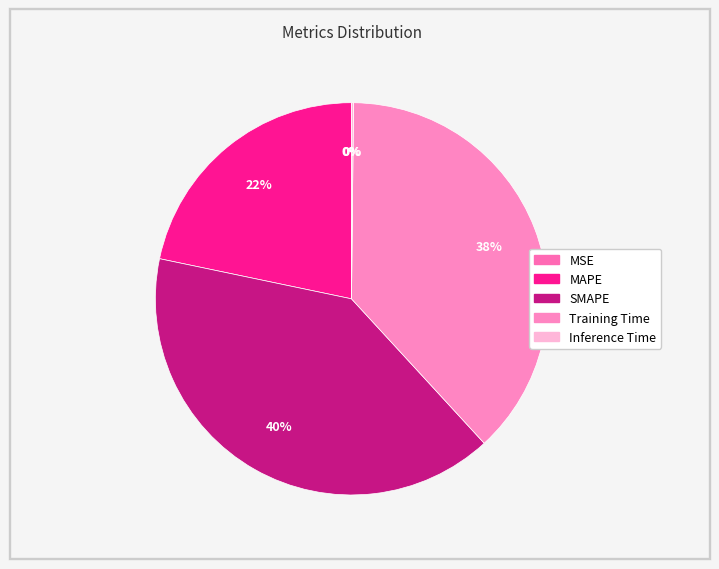

True or false: Inference Time accounts for 0% of the total.

True